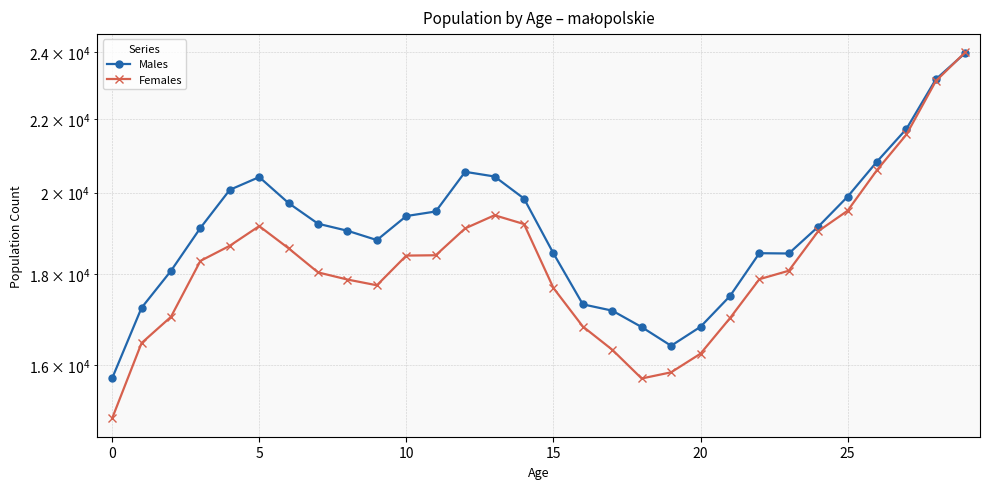

Reading left to right, transcribe all the data shown in this chart.

Males: 15728	17231	18075	19107	20074	20408	19731	19212	19038	18810	19404	19519	20547	20423	19848	18490	17309	17168	16807	16405	16813	17494	18493	18486	19138	19897	20822	21721	23163	23964
Females: 14933	16463	17031	18309	18672	19153	18609	18039	17873	17741	18436	18444	19097	19424	19204	17679	16819	16321	15725	15851	16238	17001	17881	18078	19027	19538	20595	21564	23111	23987